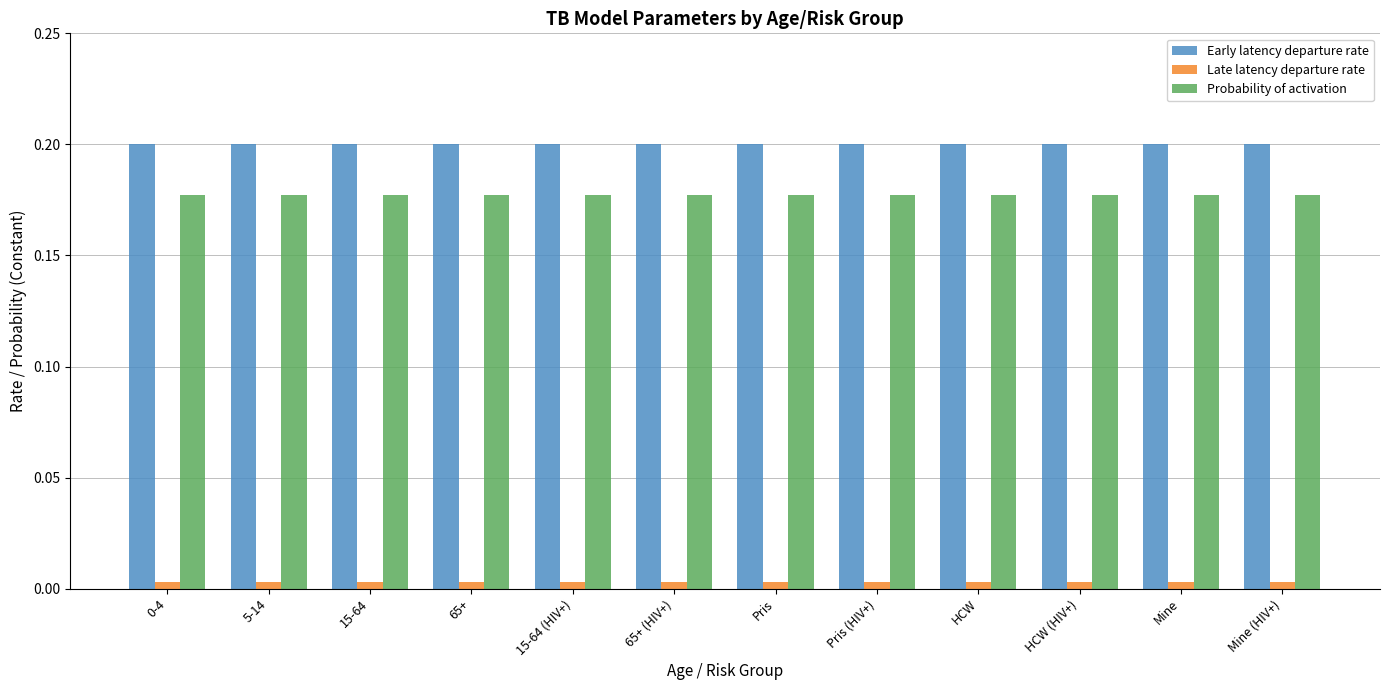

The Probability of activation series shows 0.2 at 65+. True or false?

True